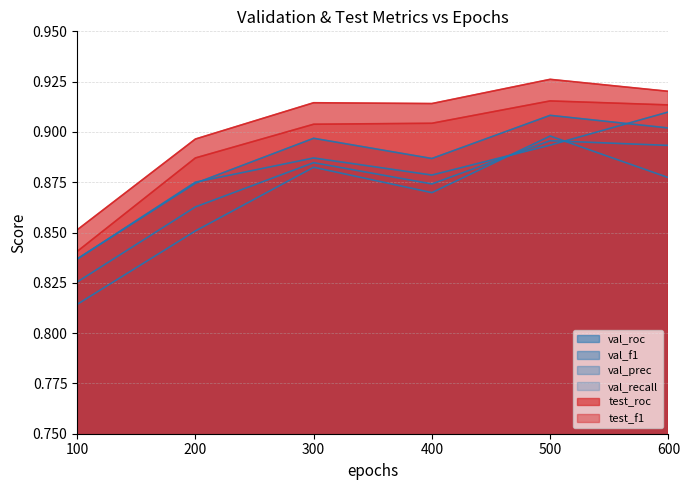

Which label corresponds to the smallest value in the chart?

100